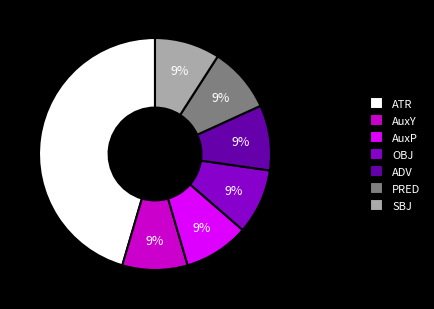

To the nearest percent, what percentage of the pie is ATR?

45%